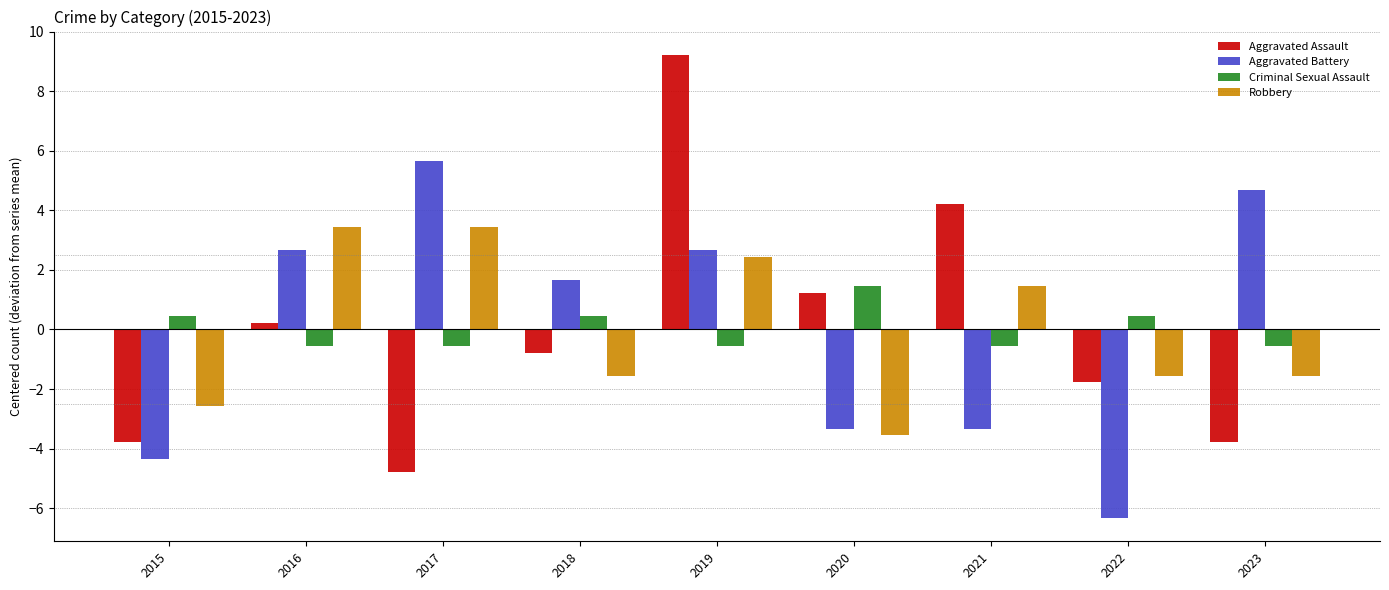

Reading left to right, what are all the values shown in this chart?

Aggravated Assault: 2015=-3.8	2016=0.2	2017=-4.8	2018=-0.8	2019=9.2	2020=1.2	2021=4.2	2022=-1.8	2023=-3.8
Aggravated Battery: 2015=-4.3	2016=2.7	2017=5.7	2018=1.7	2019=2.7	2020=-3.3	2021=-3.3	2022=-6.3	2023=4.7
Criminal Sexual Assault: 2015=0.4	2016=-0.6	2017=-0.6	2018=0.4	2019=-0.6	2020=1.4	2021=-0.6	2022=0.4	2023=-0.6
Robbery: 2015=-2.6	2016=3.4	2017=3.4	2018=-1.6	2019=2.4	2020=-3.6	2021=1.4	2022=-1.6	2023=-1.6